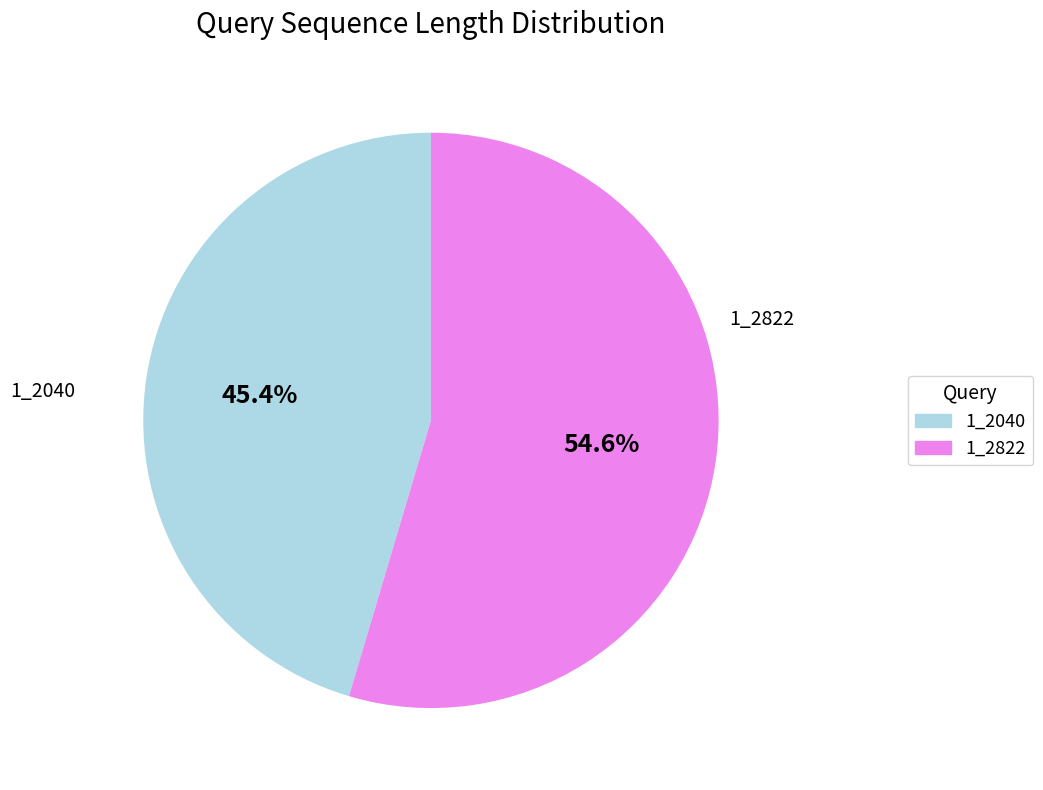

How many segments does this pie chart have?

2